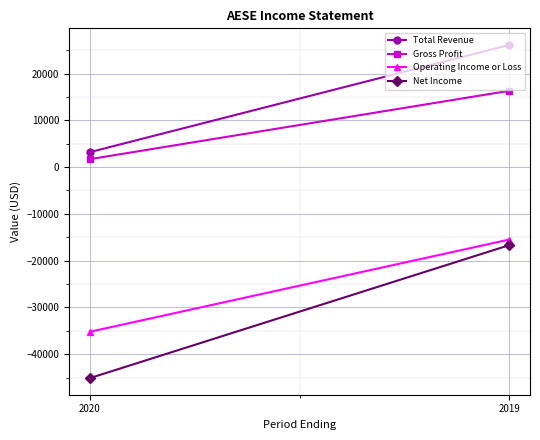

How many series are shown in this chart?

4